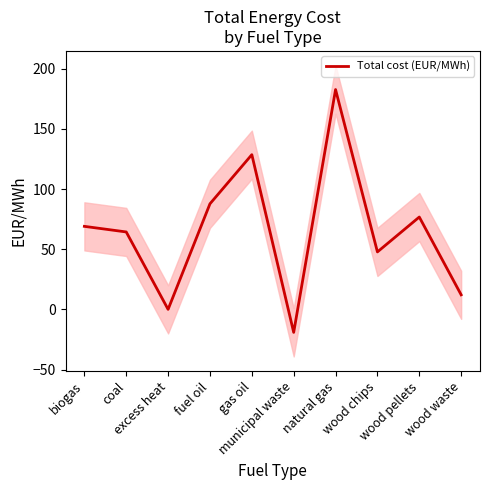

What is the label of the 1st point from the left?

biogas